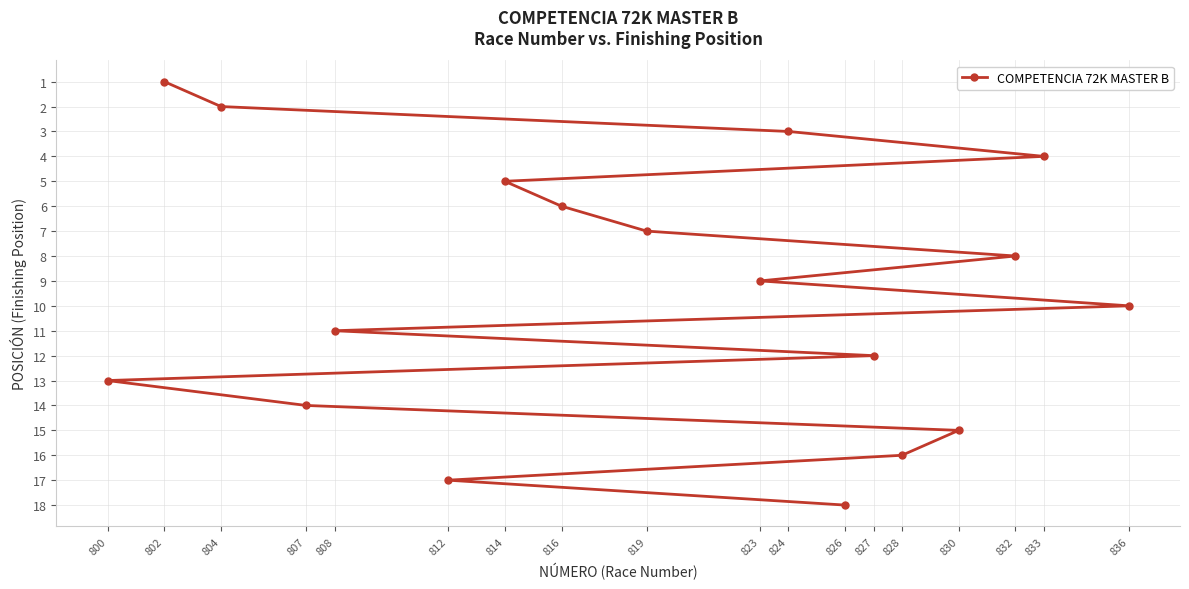

List the labels in order of value, smallest first.

802, 804, 824, 833, 814, 816, 819, 832, 823, 836, 808, 827, 800, 807, 830, 828, 812, 826